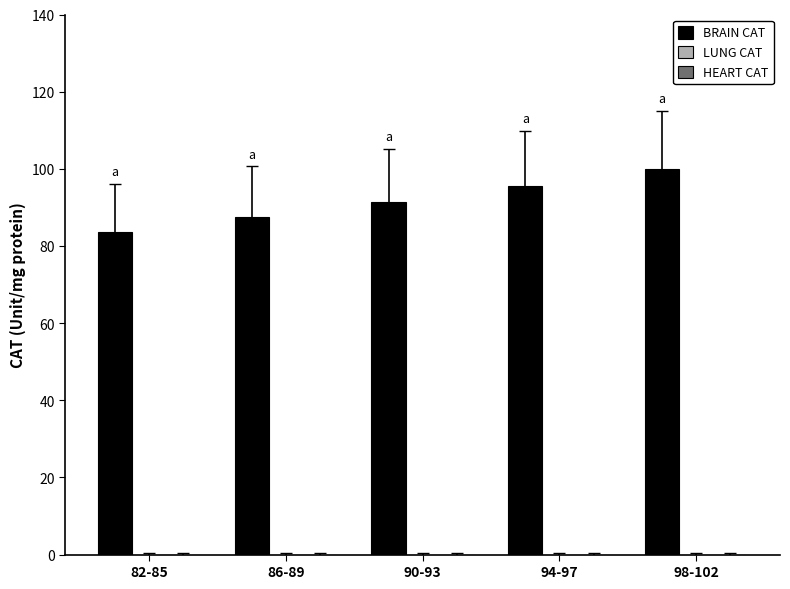

What is the label of the 4th bar from the right?

86-89